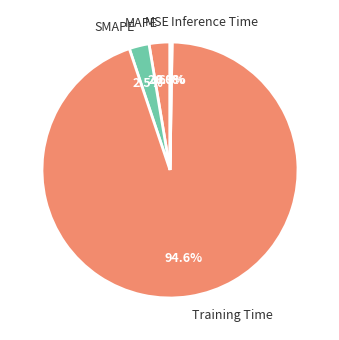

To the nearest percent, what is the difference between the largest and smallest slice percentages?

95%